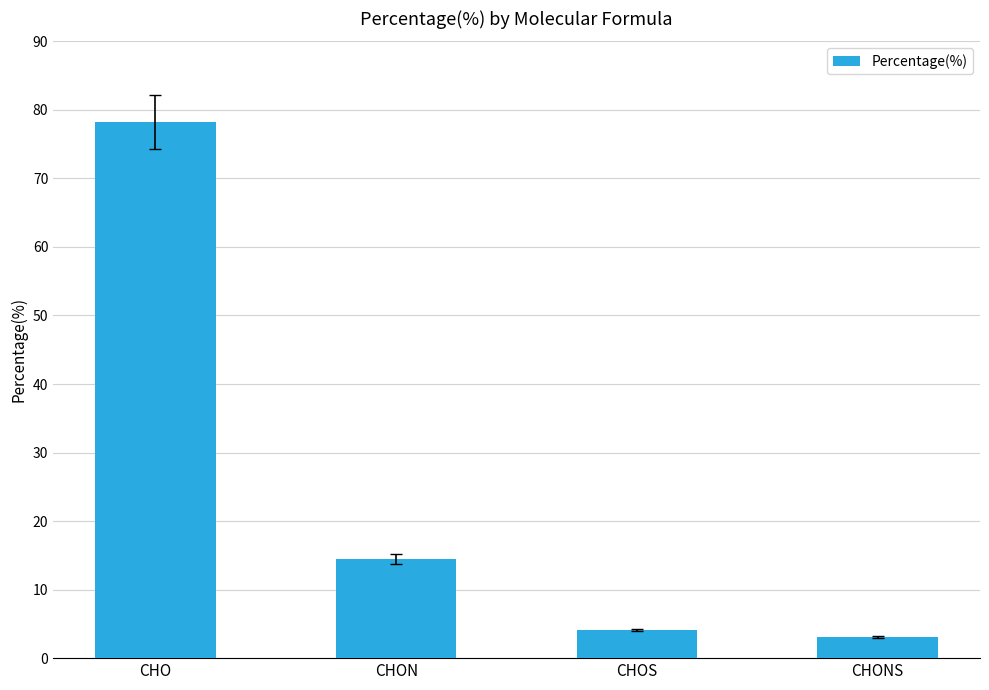

List the labels in order of value, smallest first.

CHONS, CHOS, CHON, CHO